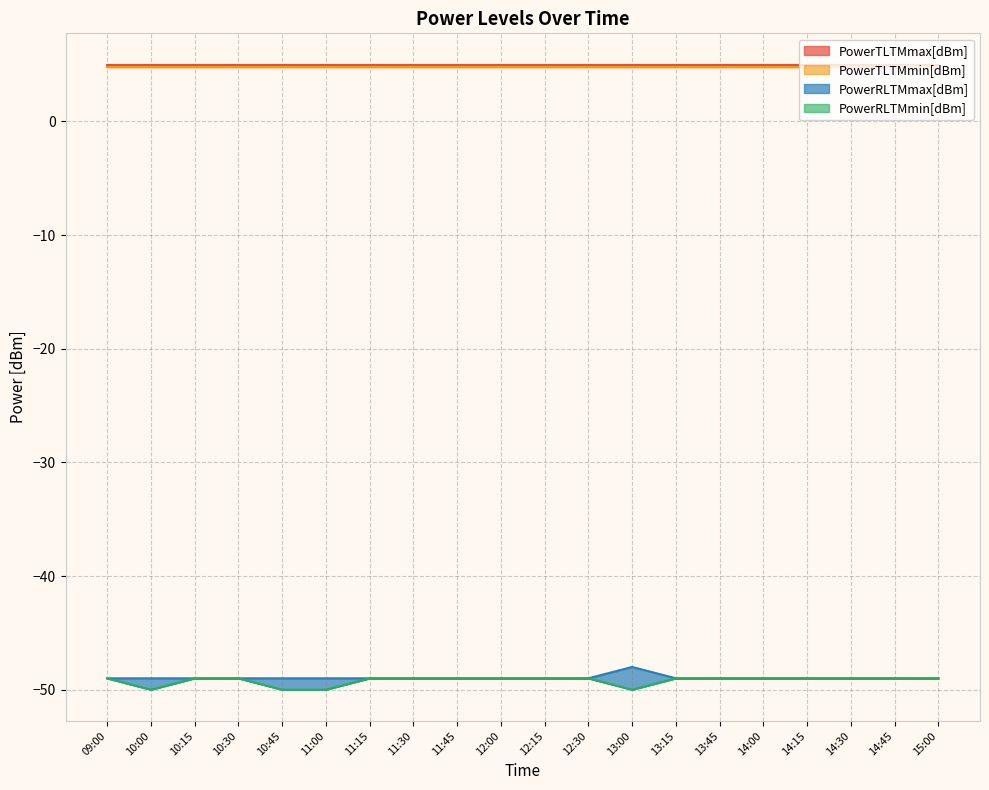

Read the PowerRLTMmin[dBm] value at 12:00.

-49